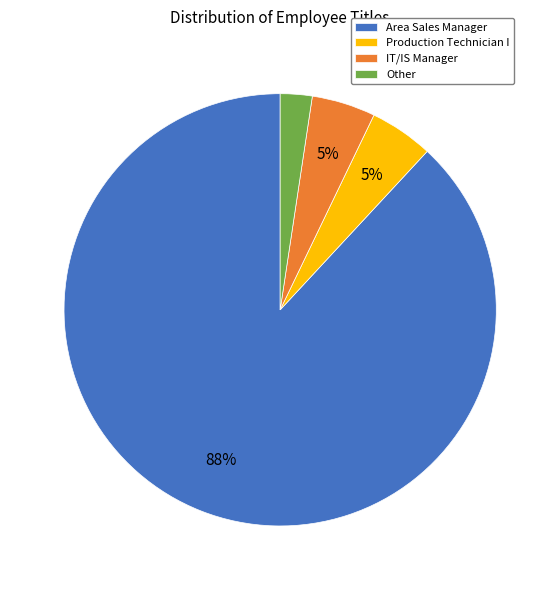

How many segments does this pie chart have?

4